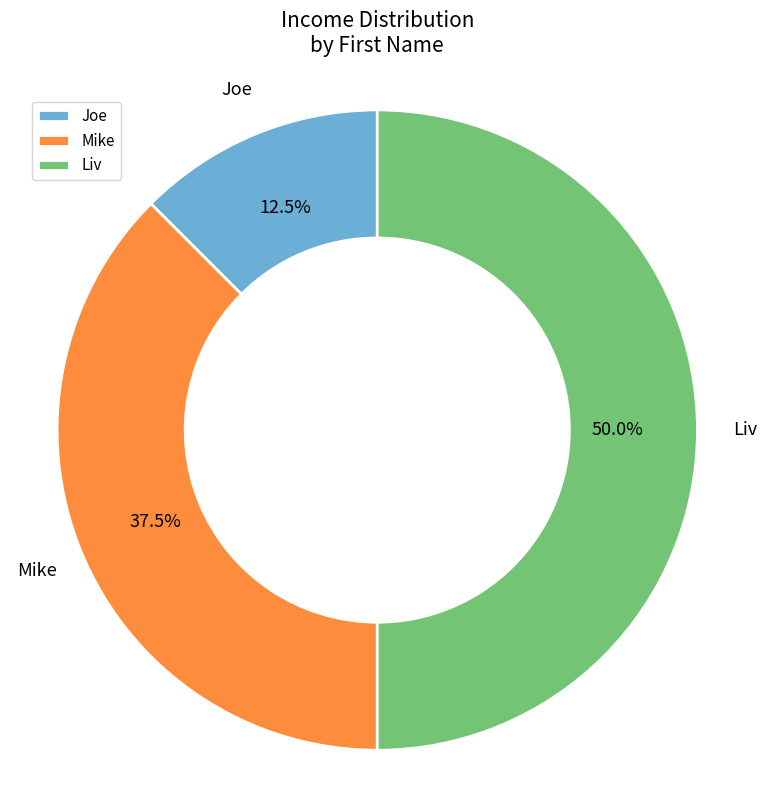

Count the number of slices in the pie.

3